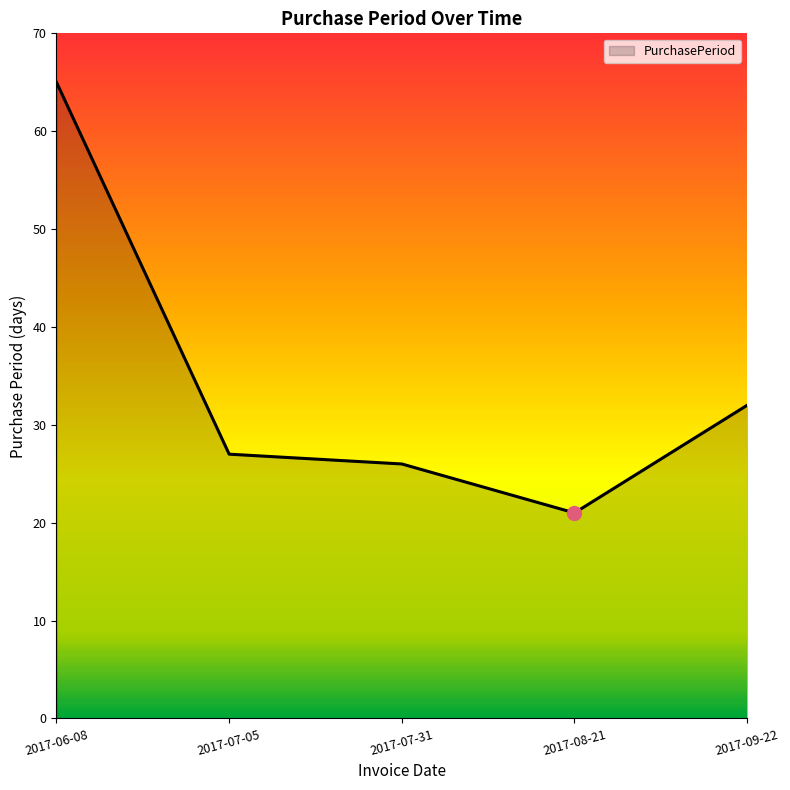

Approximately how many times larger is the value at 2017-07-31 compared to 2017-06-08?

0.4